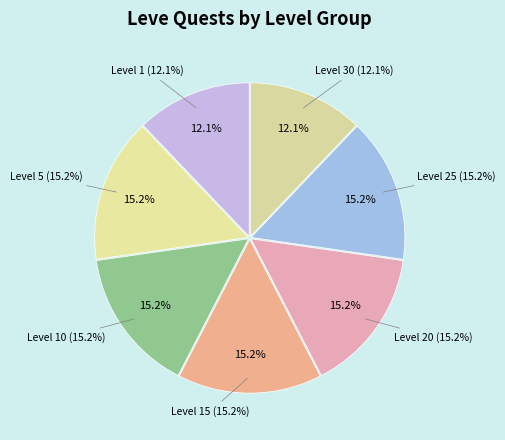

Between Level 20 and Level 5, which is larger?

Level 20